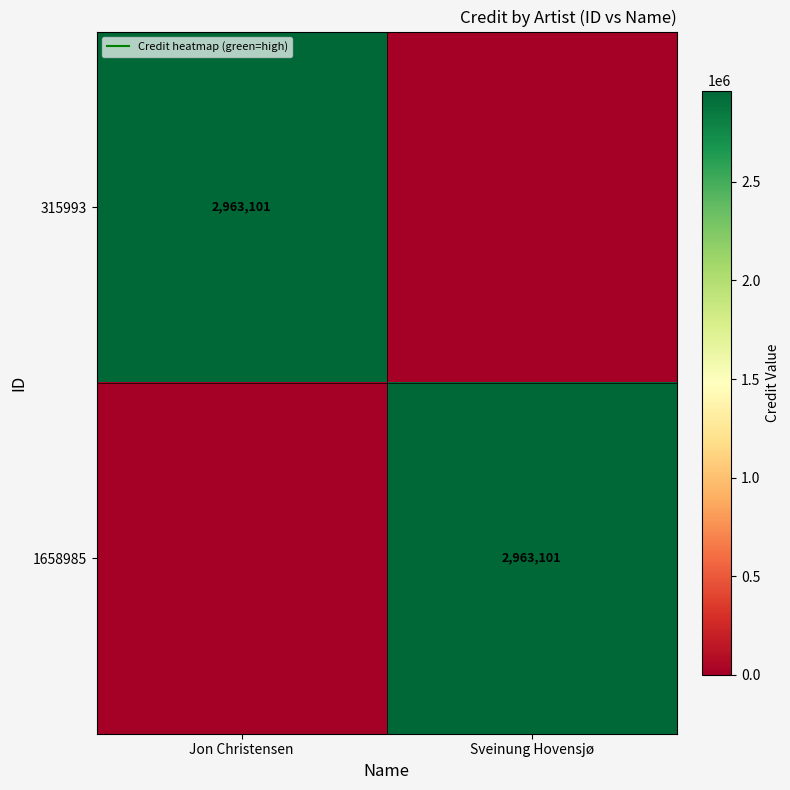

At which label is 1658985 closest to 1481550?

Jon Christensen